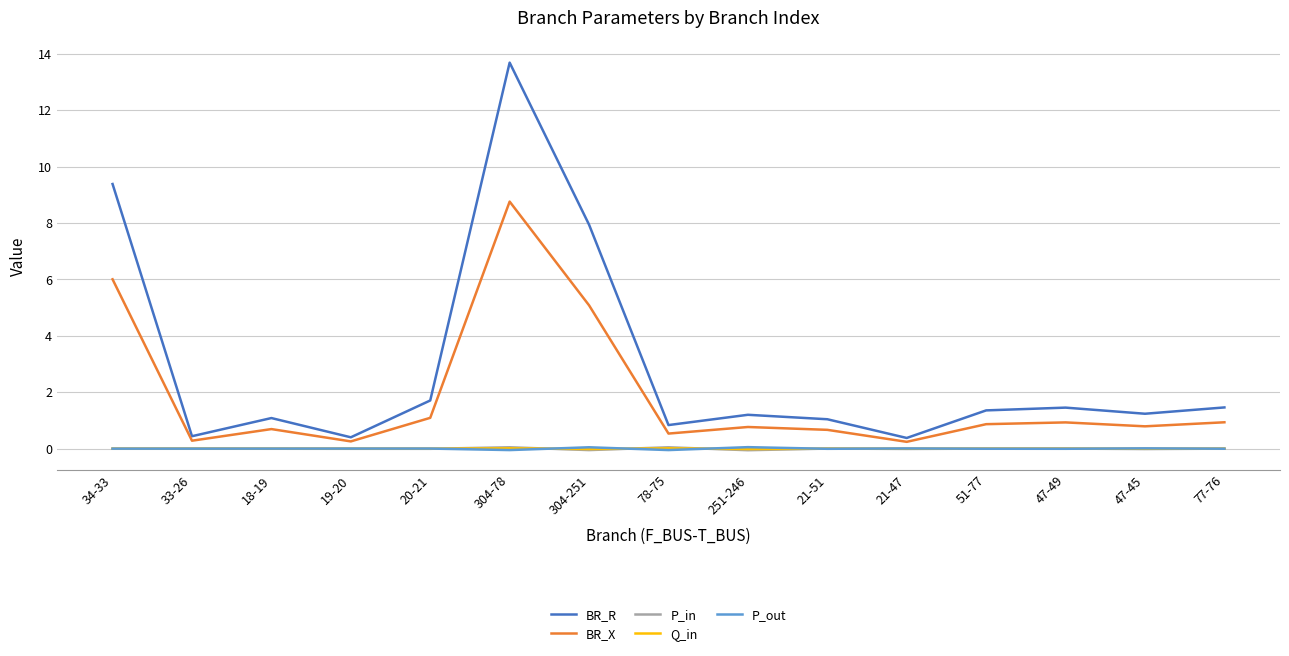

Which series has the largest range (max minus min)?

BR_R